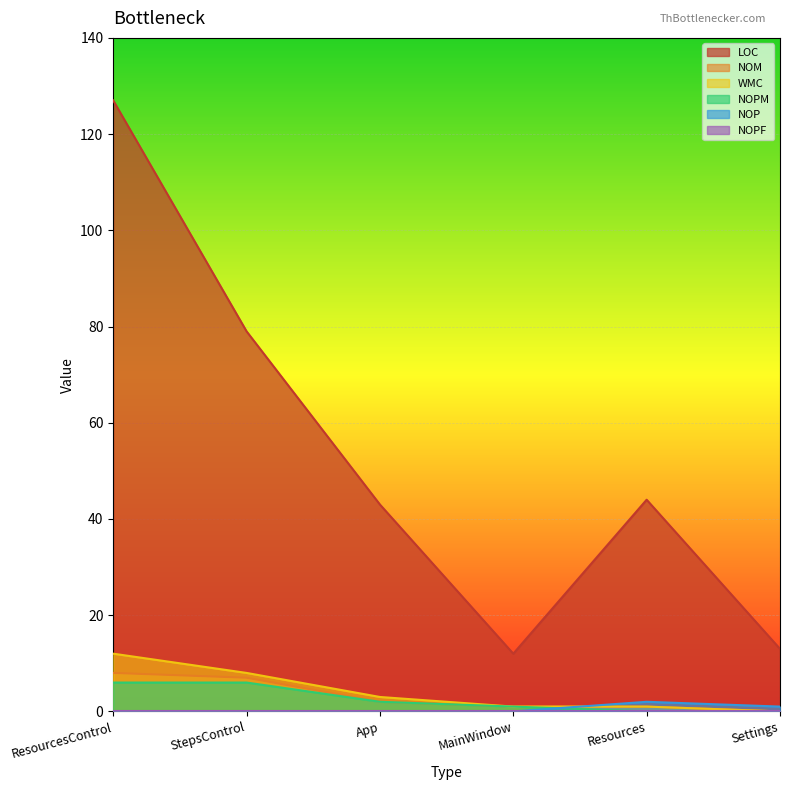

What is the label of the 1st point from the right?

Settings